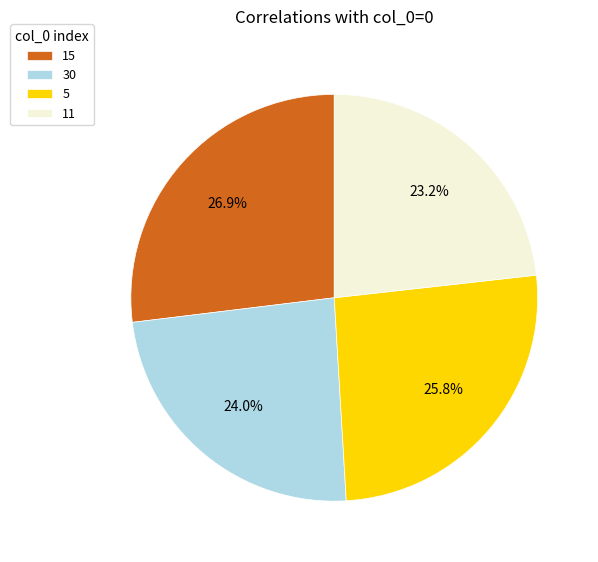

Which slice is the largest?

15